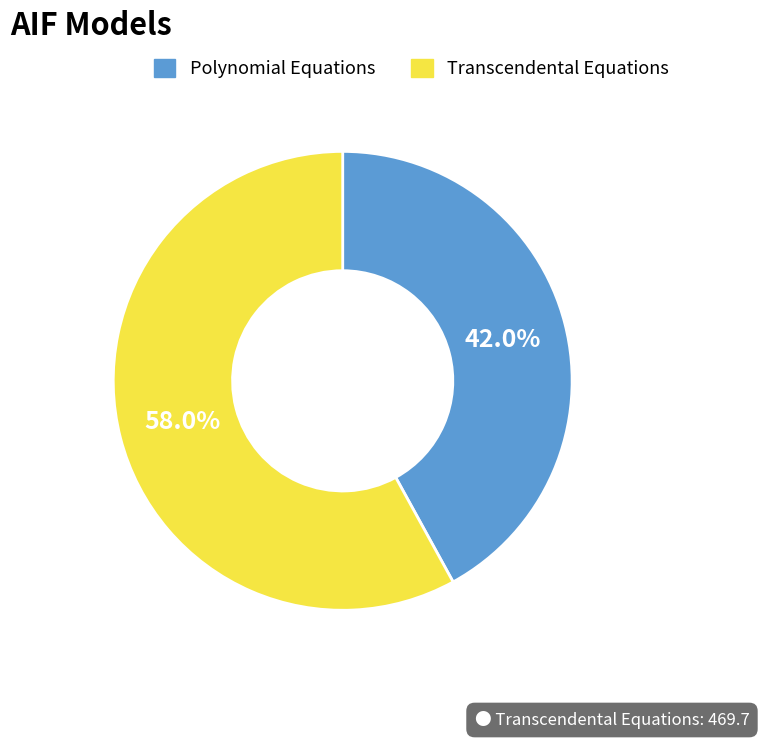

What is the ratio of the value at Polynomial Equations to the value at Transcendental Equations?

0.7